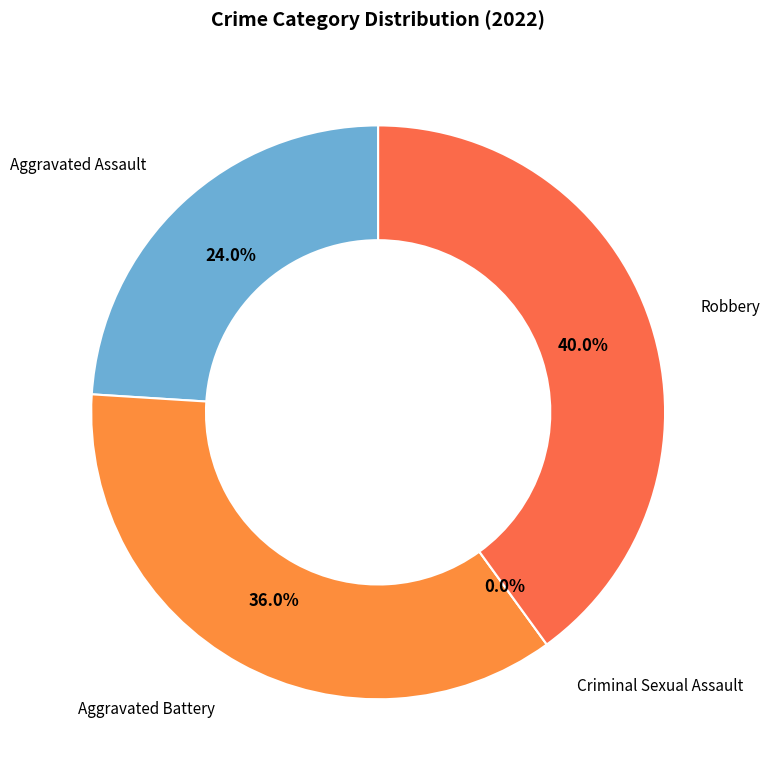

Rank the categories by value from lowest to highest.

Criminal Sexual Assault, Aggravated Assault, Aggravated Battery, Robbery